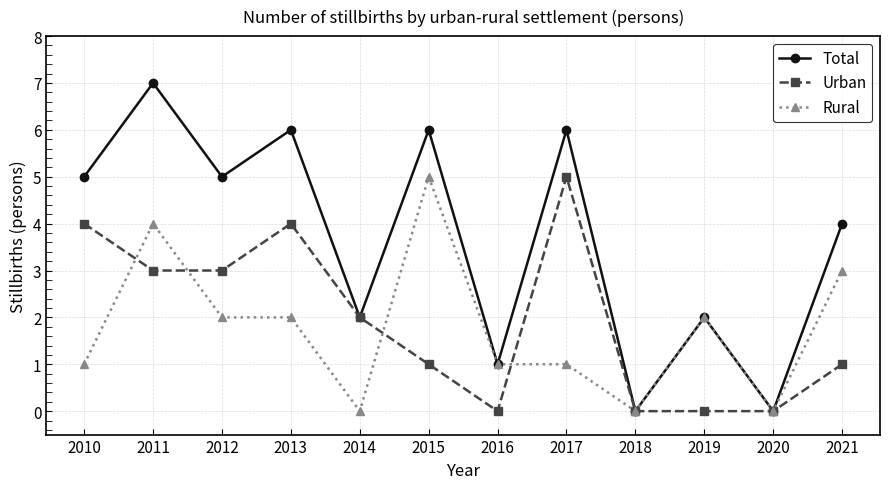

Is the value of Urban at 2013 greater than the value of Rural at 2018?

Yes